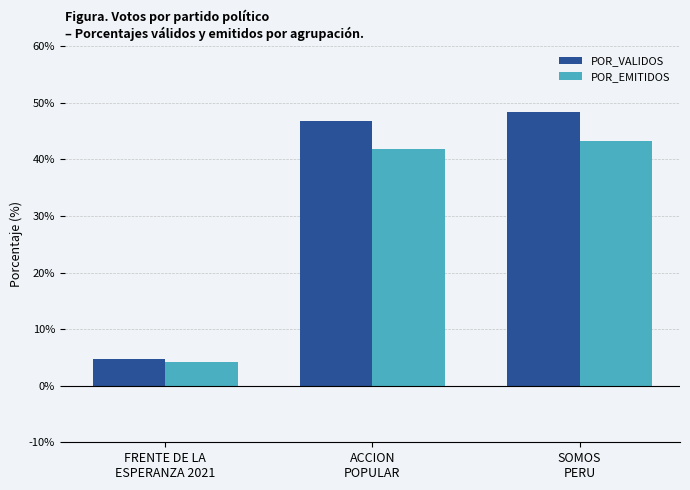

What is the highest value of the POR_EMITIDOS series?

43.3